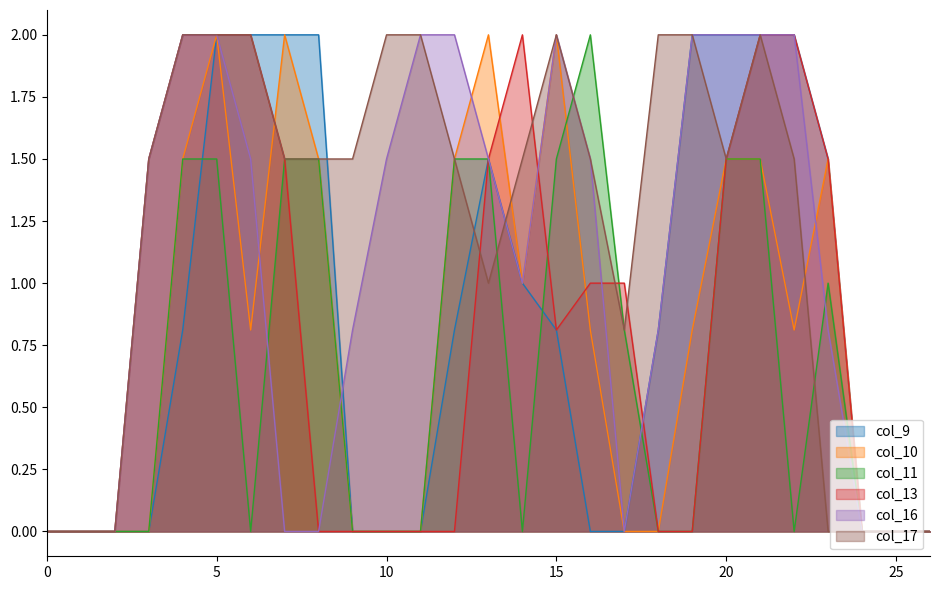

What are all the series names shown in the legend?

col_9, col_10, col_11, col_13, col_16, col_17